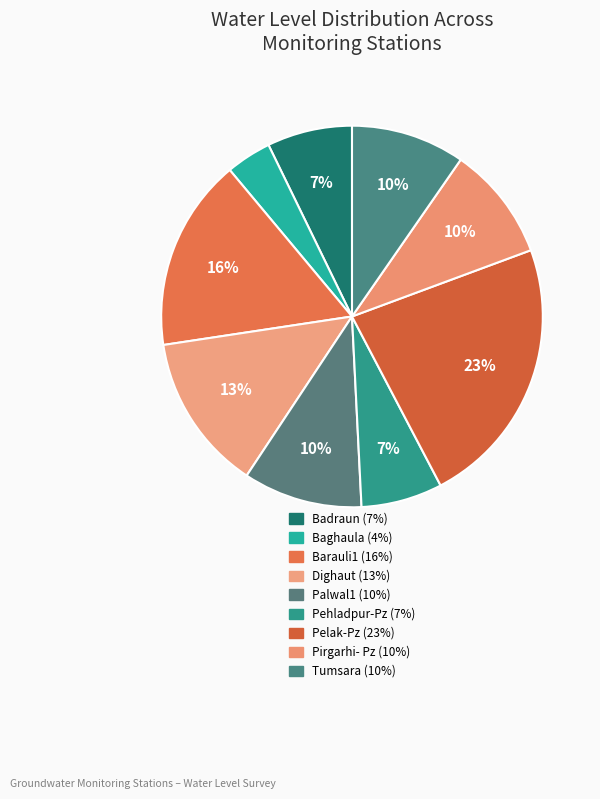

How many slices are in this pie chart?

9